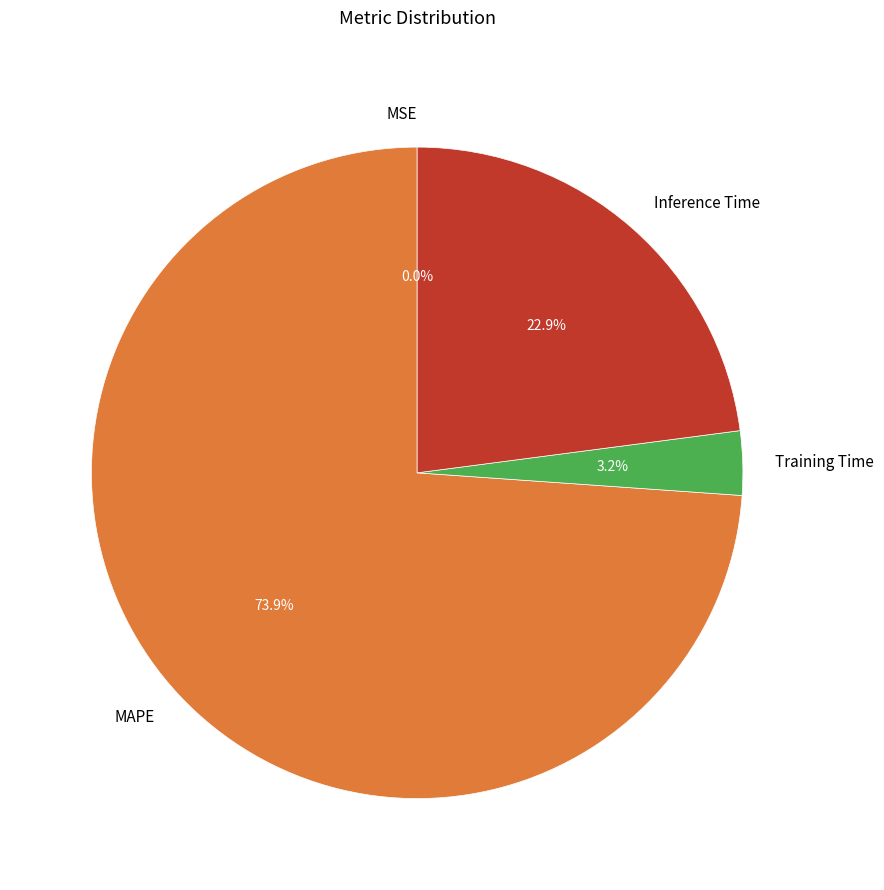

Which slice represents more than half of the pie?

MAPE